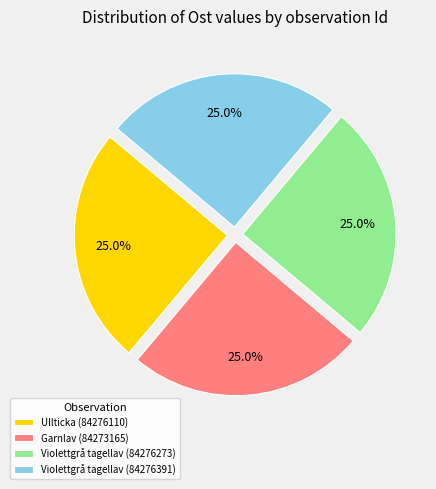

Approximately how many times larger is the value at Violettgrå tagellav (84276273) compared to Garnlav (84273165)?

1.0